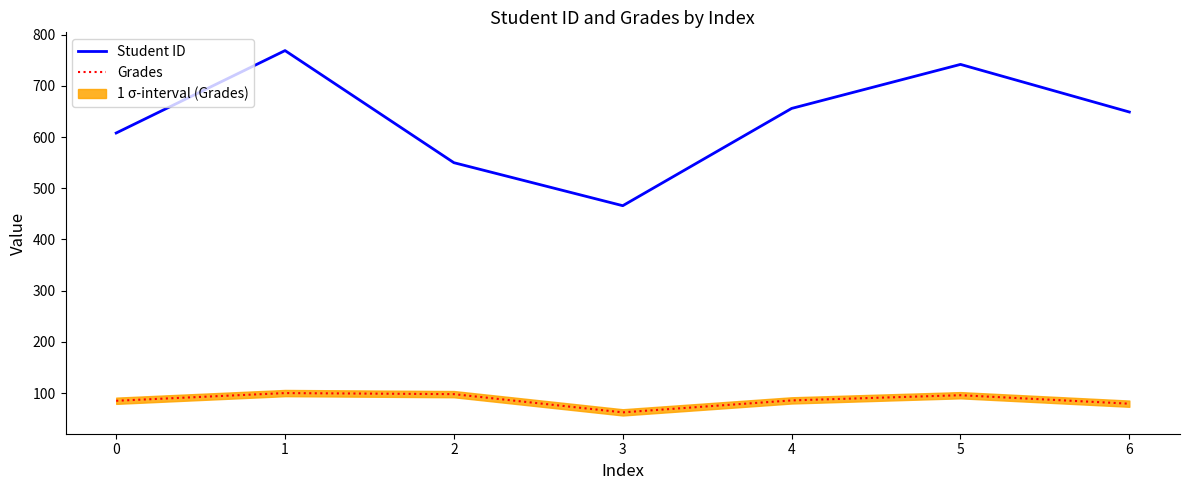

In Grades, how many points are lower than both neighbors (excluding endpoints)?

1